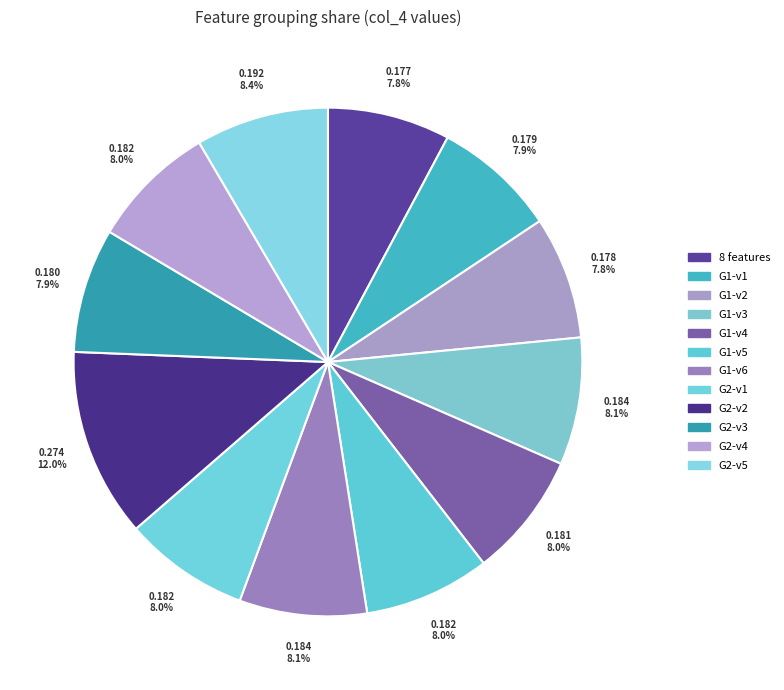

Does any single category account for the majority?

No